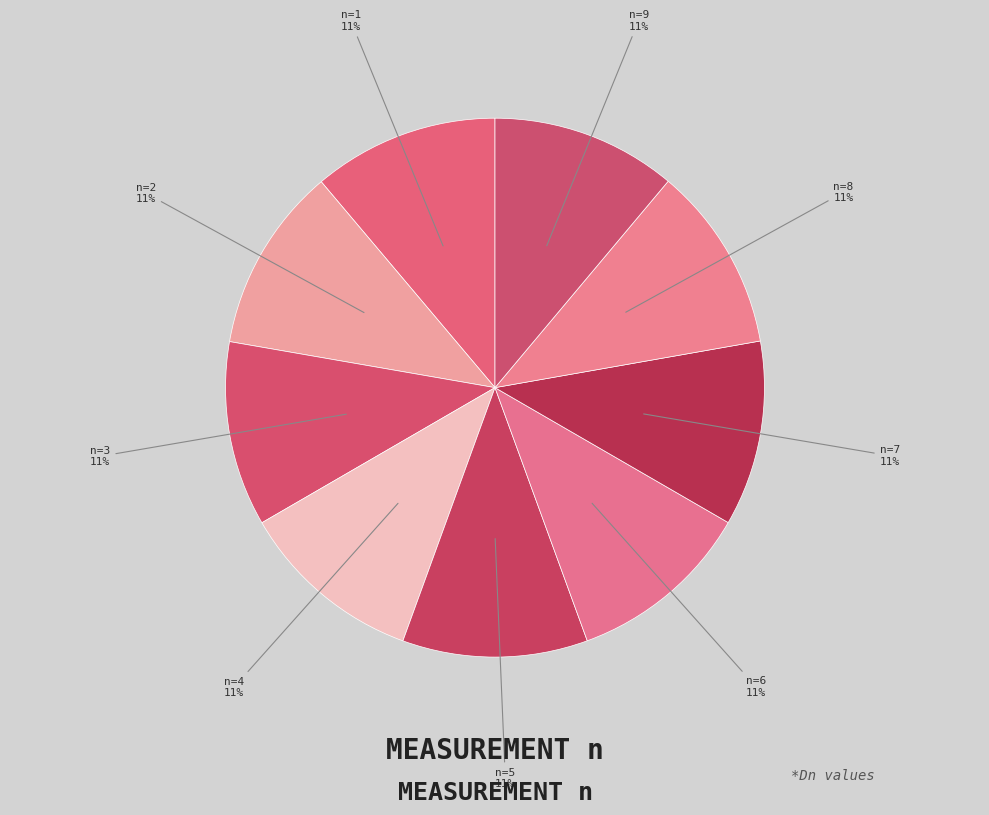

Count the number of slices in the pie.

9